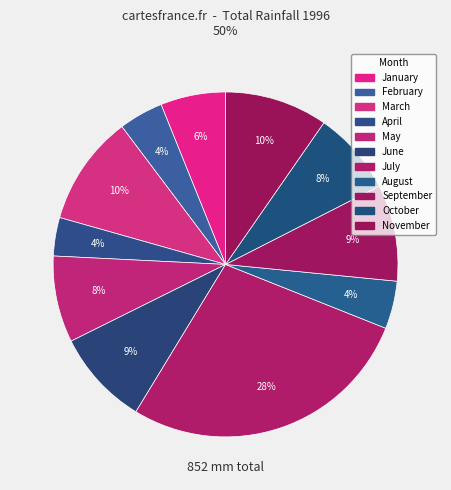

Count the number of slices in the pie.

11